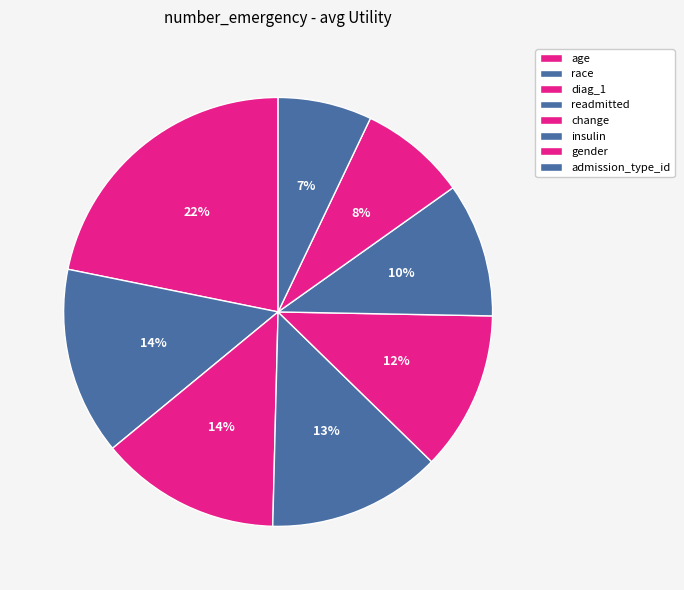

To the nearest percent, what is the difference between the admission_type_id and age slice percentages?

15%